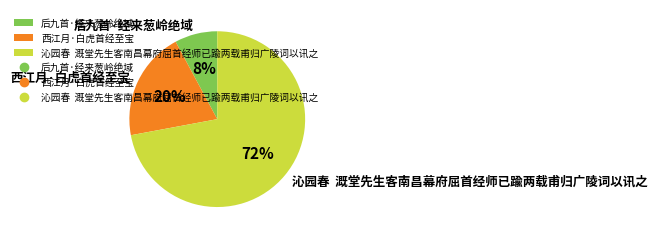

Is 西江月·白虎首经至宝 the majority of the pie?

No